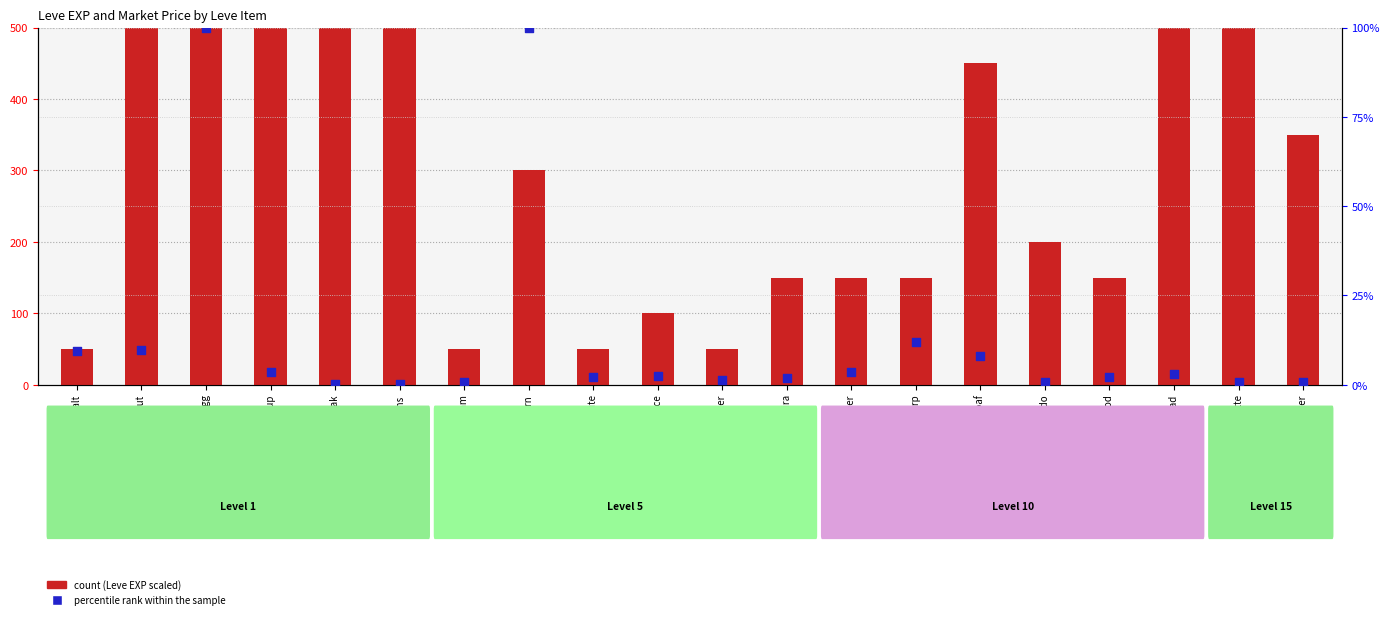

At which category is the sum across all series the highest?

Boiled Egg